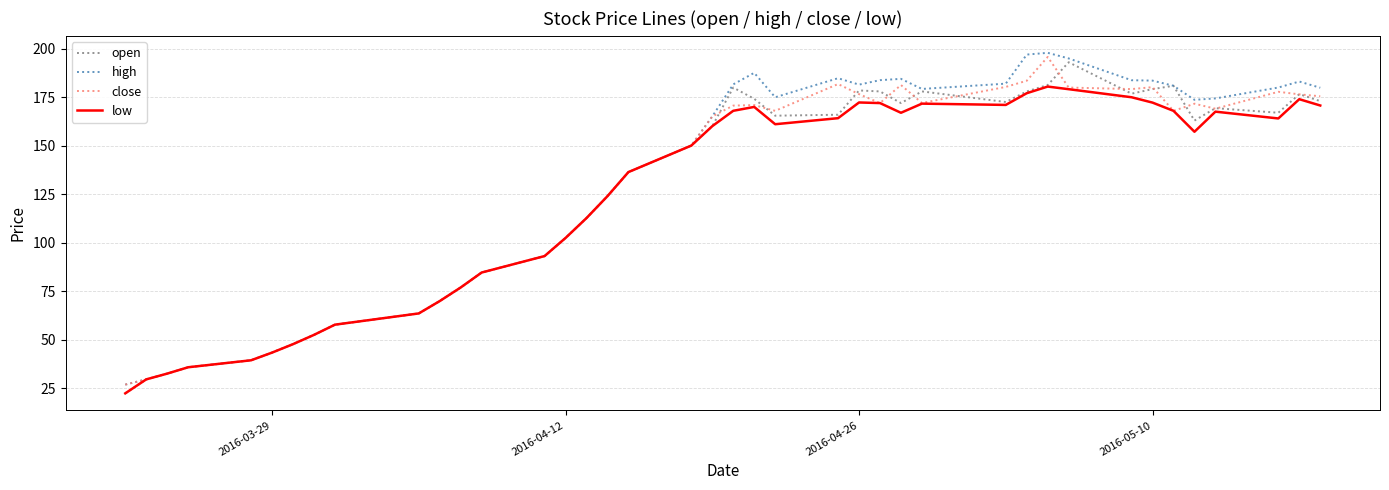

What is the minimum value for high?

27.0